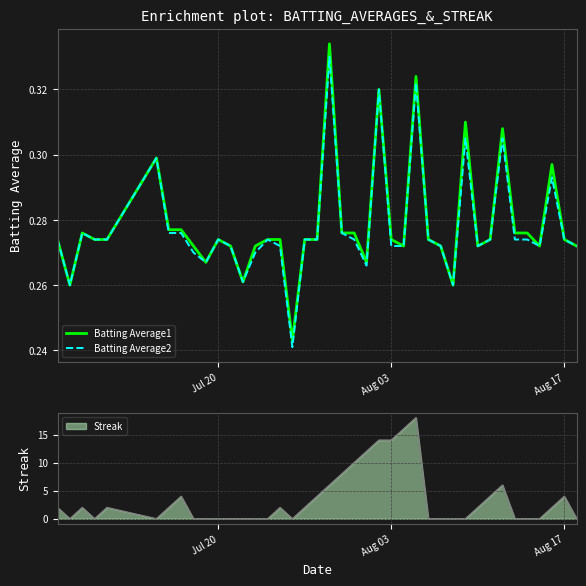

True or false: Batting Average1 and Batting Average2 intersect in this chart.

False